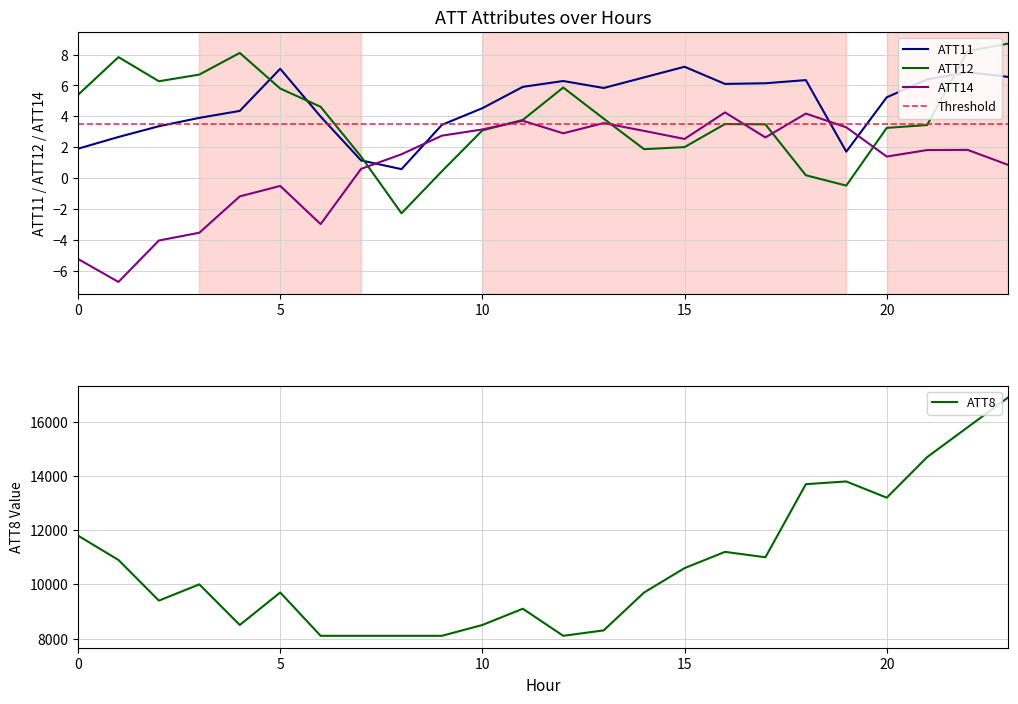

What is the difference between the ATT12 values at 6 and 12?

1.2